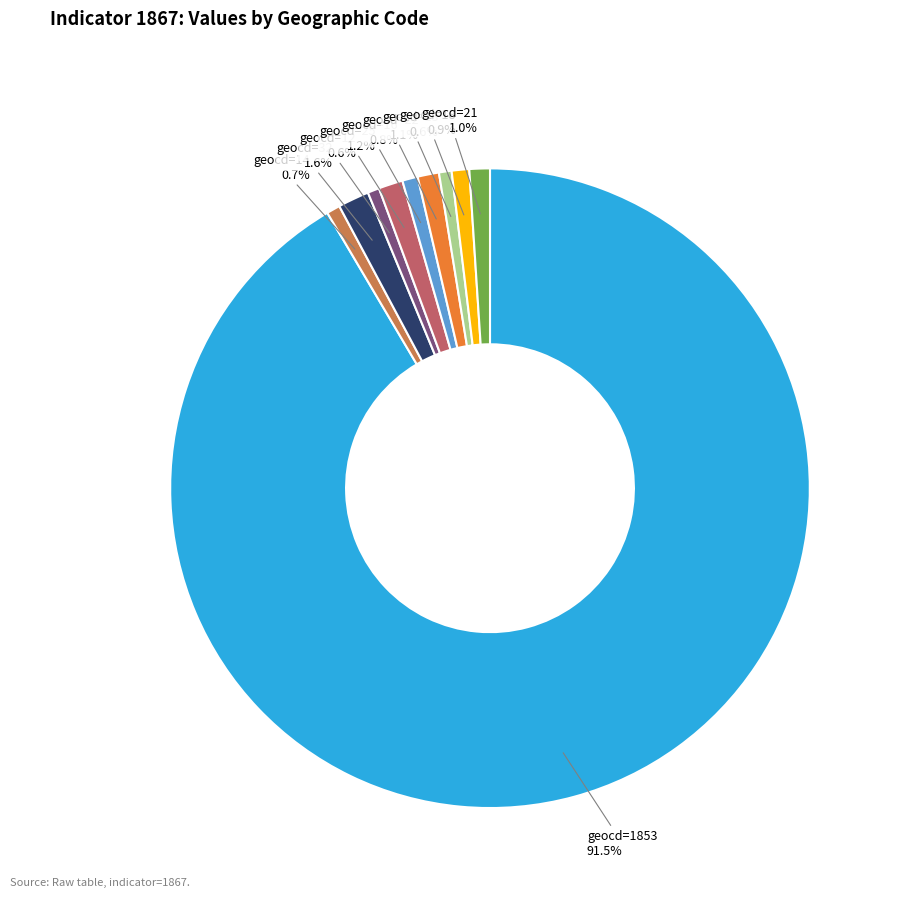

Is there a majority slice in this chart?

Yes